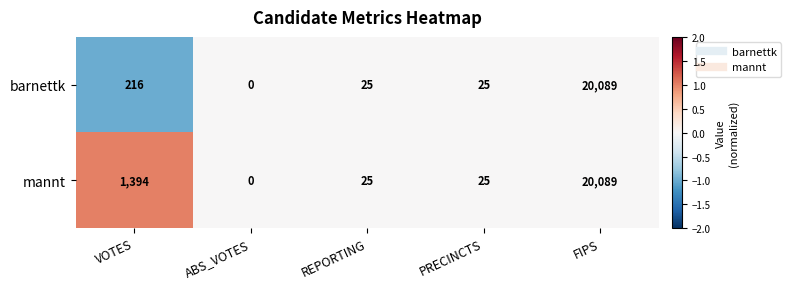

What is the spread (max minus min) of values at VOTES?

1178